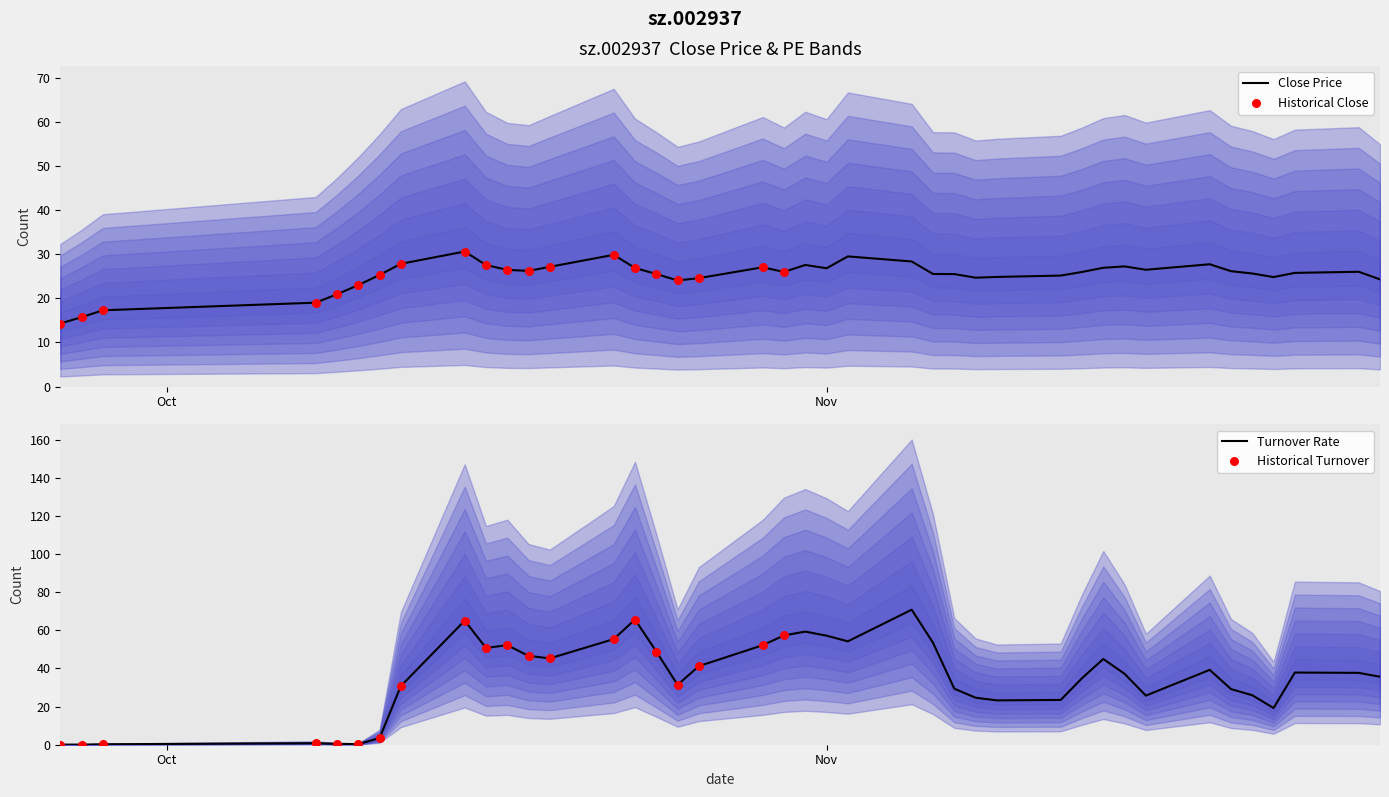

At how many categories does at least one series exceed 65?

3